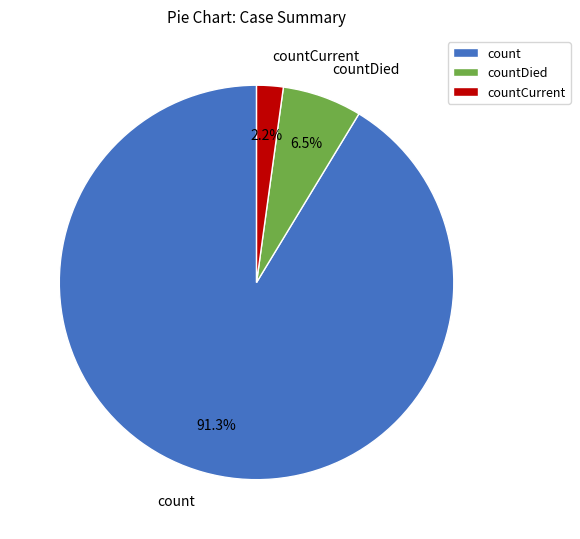

How many segments does this pie chart have?

3